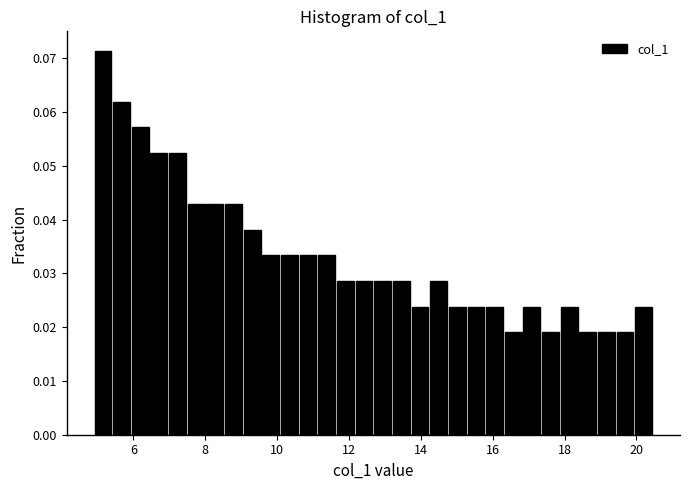

Read against the x-axis, roughly where is the centre of the tallest bar?

5.2